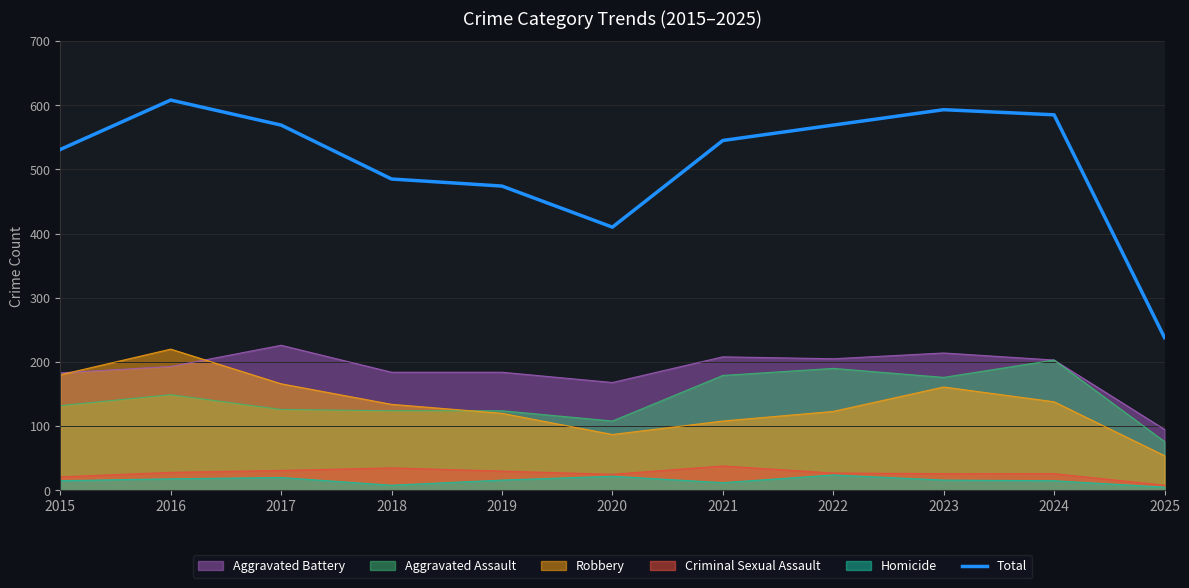

How many values are below 545?

5